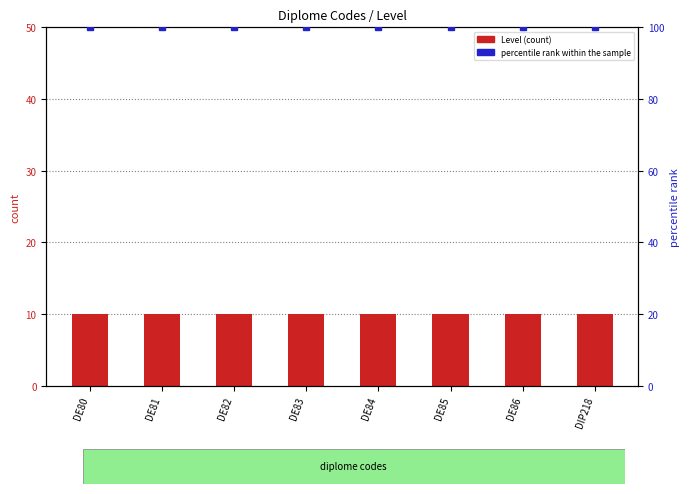

List the series in order of their overall mean, lowest first.

Level, percentile rank within the sample